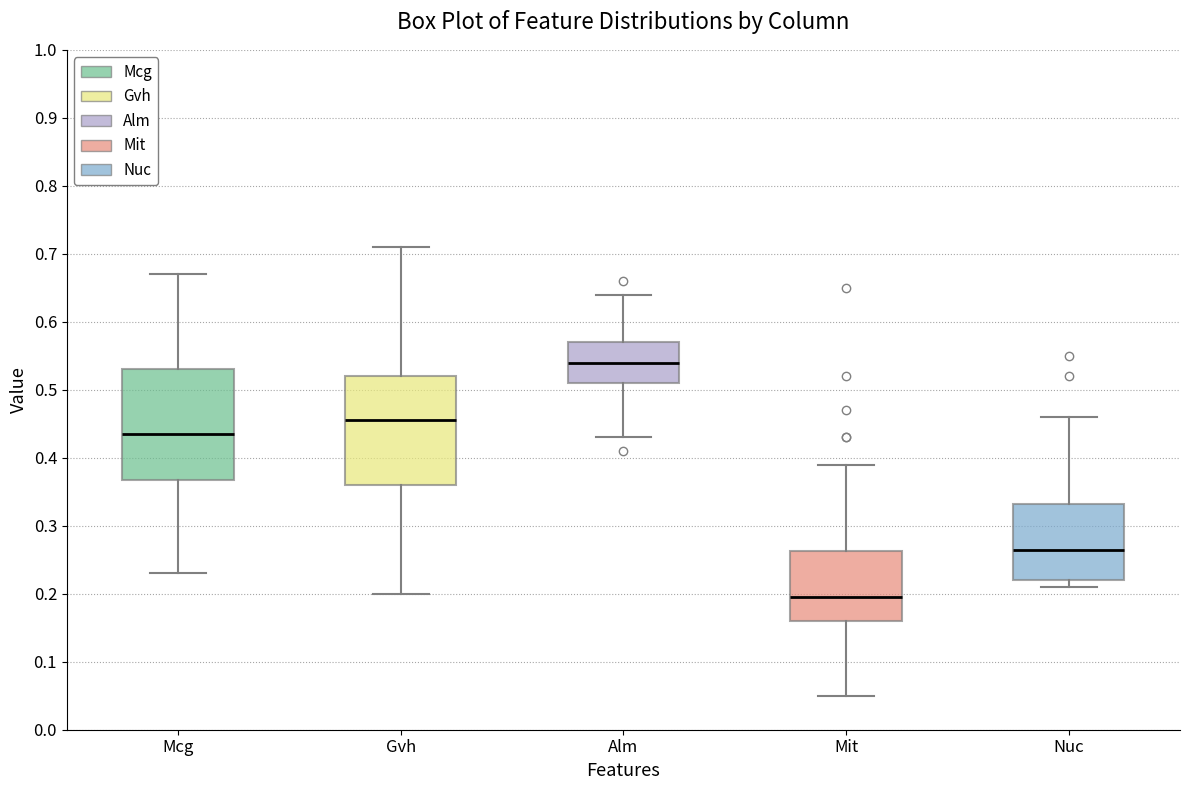

Reading left to right, read every box against the y-axis: the position of its median line, the range the box covers, and the ends of its whiskers. The values are not printed on the chart, so give them approximately, as read against the axis.

Mcg: median 0.44, box 0.37 to 0.53, whiskers 0.23 to 0.67
Gvh: median 0.46, box 0.36 to 0.52, whiskers 0.20 to 0.71
Alm: median 0.54, box 0.51 to 0.57, whiskers 0.43 to 0.64
Mit: median 0.20, box 0.16 to 0.26, whiskers 0.05 to 0.39
Nuc: median 0.27, box 0.22 to 0.33, whiskers 0.21 to 0.46